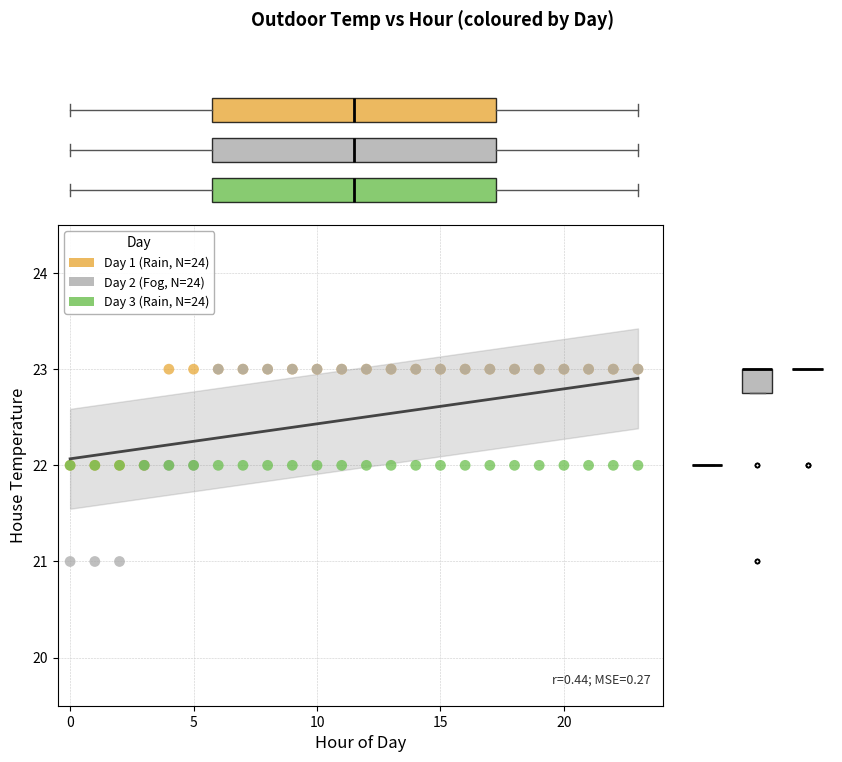

Which series contains the lowest Y value?

Day 2 (Fog, N=24)